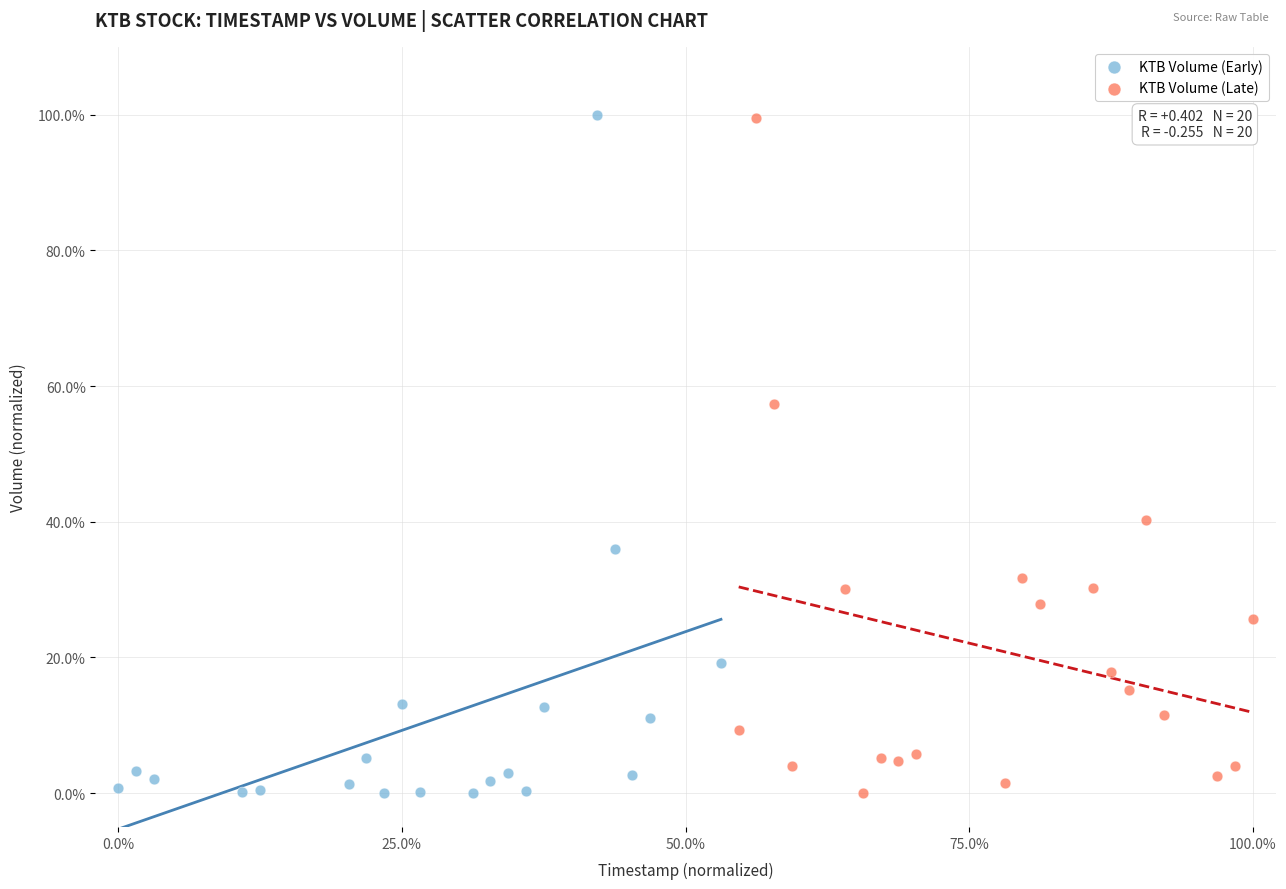

What are all the series names shown in the legend?

KTB Volume (Early), KTB Volume (Late)